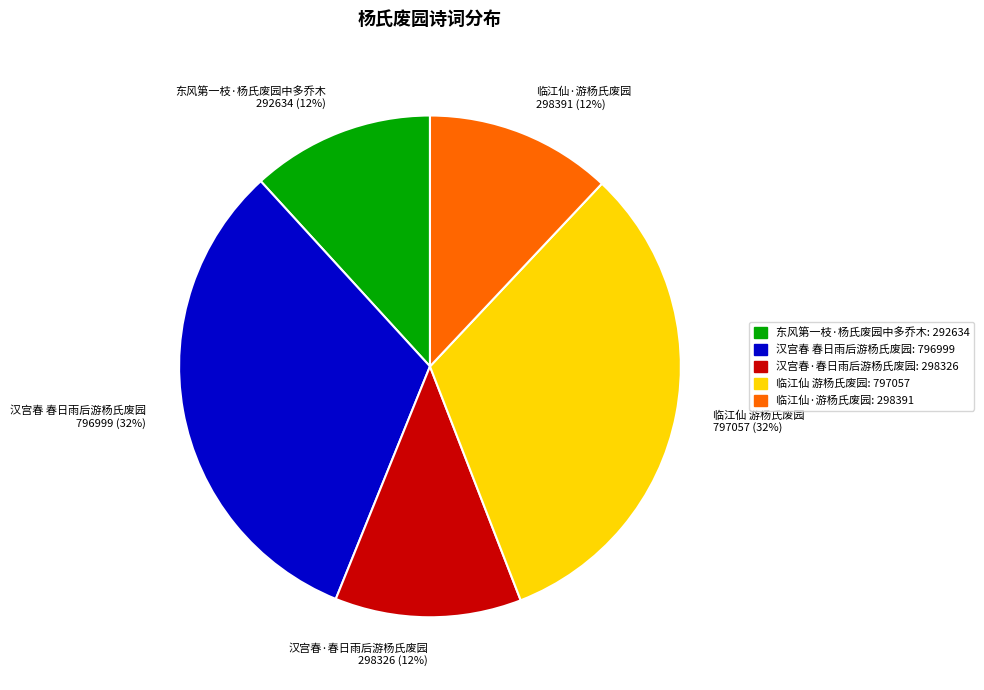

To the nearest percent, what is the average slice percentage?

20%